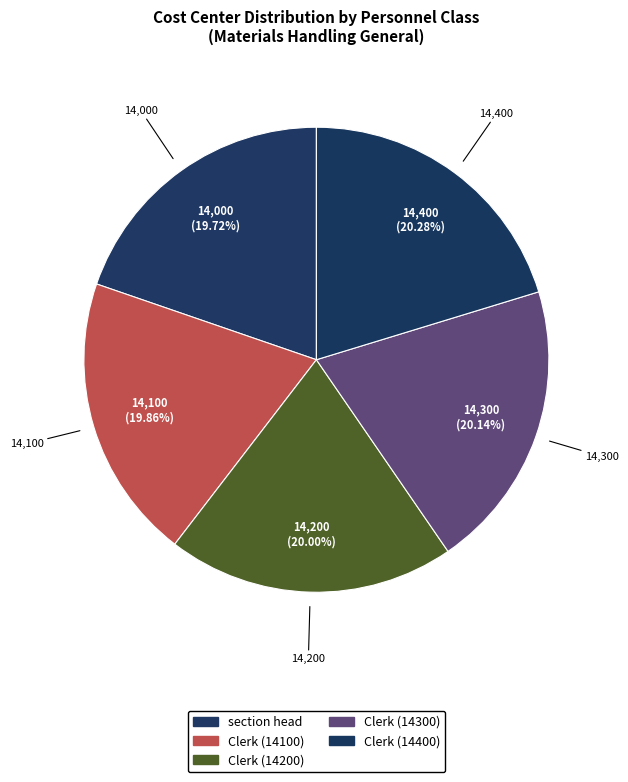

How many segments does this pie chart have?

5